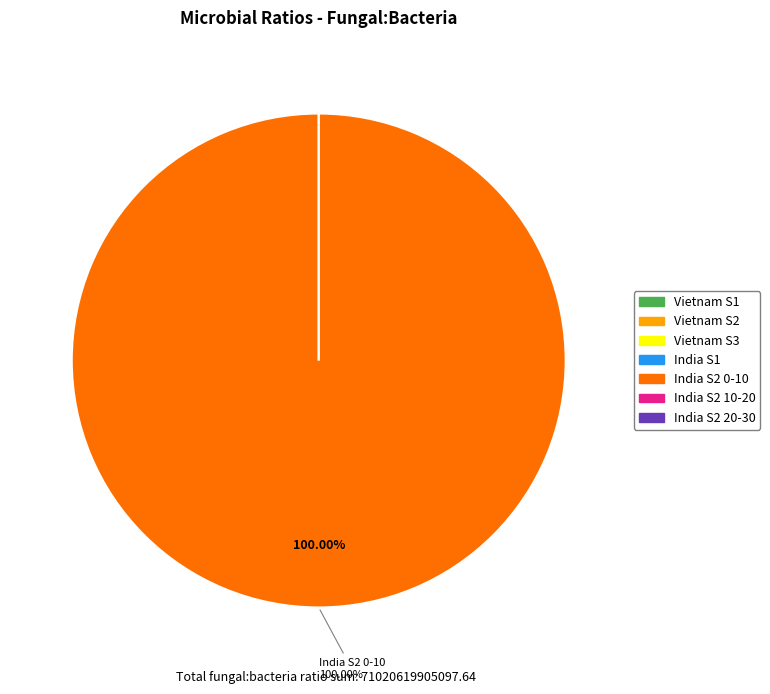

True or false: India S1 accounts for 1% of the total.

False